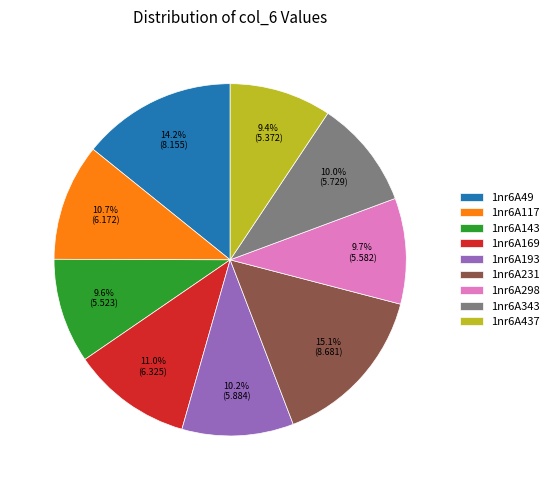

Does any single category account for the majority?

No